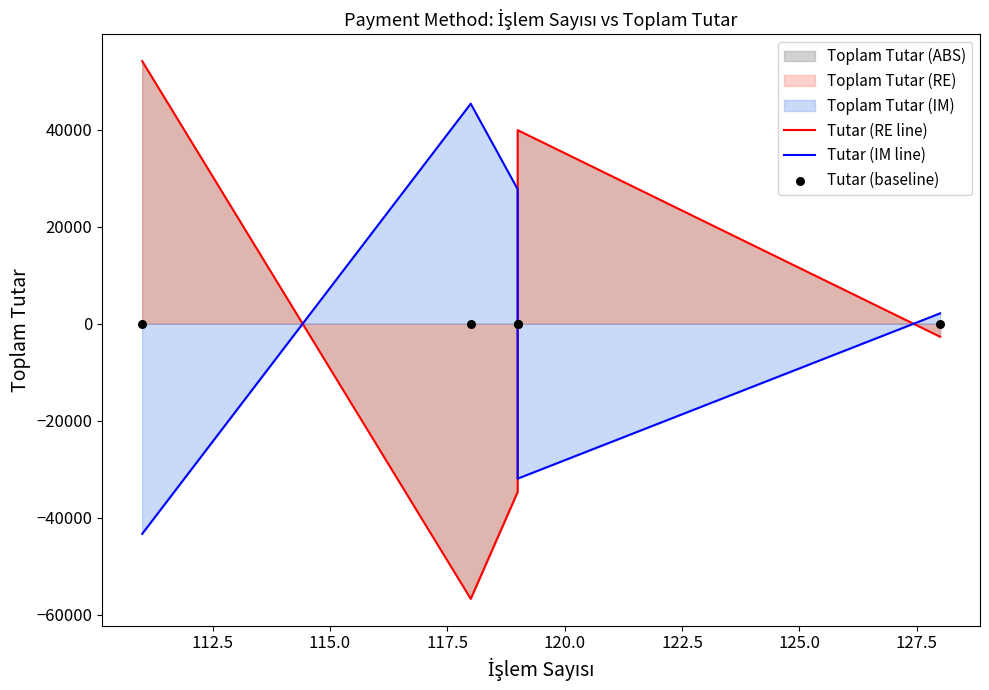

At how many categories does at least one series exceed 9229?

4